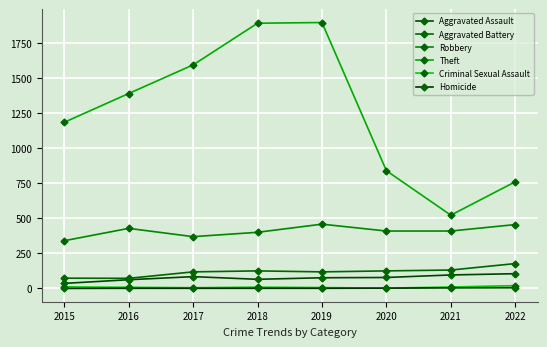

Reading right to left, what are all the values shown in this chart?

Aggravated Assault: 105	96	78	76	65	84	62	36
Aggravated Battery: 177	131	125	118	125	118	72	73
Robbery: 455	409	409	458	400	369	428	340
Theft: 760	522	839	1895	1890	1593	1389	1184
Criminal Sexual Assault: 20	10	2	6	9	5	8	11
Homicide: 5	4	2	1	1	1	1	0